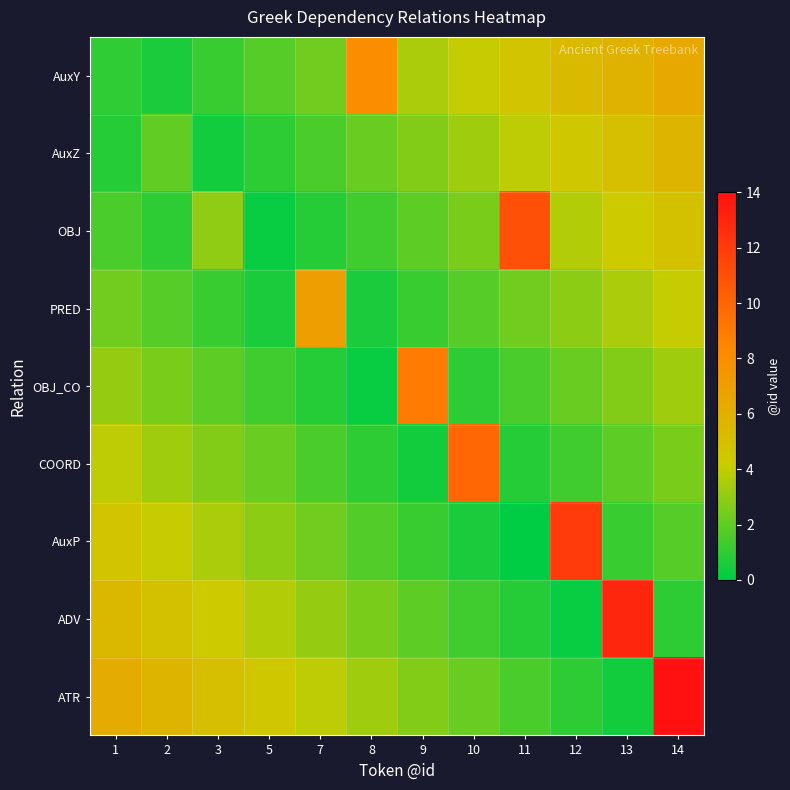

Reading right to left, transcribe all the data shown in this chart.

AuxY: 14=6.4	13=5.8	12=5.2	11=4.7	10=4.1	9=3.5	8=8.0	7=2.3	5=1.8	3=1.2	2=0.6	1=1.0
AuxZ: 14=5.6	13=5.1	12=4.5	11=3.9	10=3.3	9=2.7	8=2.1	7=1.6	5=1.0	3=0.4	2=2.0	1=0.8
OBJ: 14=4.9	13=4.3	12=3.7	11=11.0	10=2.5	9=1.9	8=1.4	7=0.8	5=0.2	3=3.0	2=1.0	1=1.6
PRED: 14=4.1	13=3.5	12=2.9	11=2.3	10=1.8	9=1.2	8=0.6	7=7.0	5=0.6	3=1.2	2=1.8	1=2.3
OBJ_CO: 14=3.3	13=2.7	12=2.1	11=1.6	10=1.0	9=9.0	8=0.2	7=0.8	5=1.4	3=1.9	2=2.5	1=3.1
COORD: 14=2.5	13=1.9	12=1.4	11=0.8	10=10.0	9=0.4	8=1.0	7=1.6	5=2.1	3=2.7	2=3.3	1=3.9
AuxP: 14=1.8	13=1.2	12=12.0	11=0.0	10=0.6	9=1.2	8=1.7	7=2.3	5=2.9	3=3.5	2=4.1	1=4.7
ADV: 14=1.0	13=13.0	12=0.2	11=0.8	10=1.4	9=1.9	8=2.5	7=3.1	5=3.7	3=4.3	2=4.9	1=5.4
ATR: 14=14.0	13=0.4	12=1.0	11=1.6	10=2.1	9=2.7	8=3.3	7=3.9	5=4.5	3=5.1	2=5.6	1=6.2